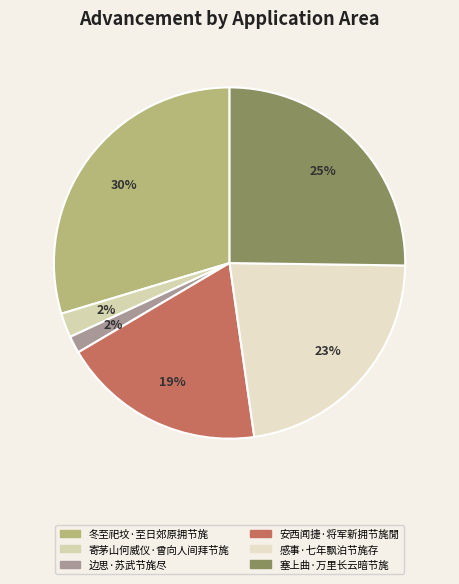

To the nearest percent, what portion does 安西闻捷·将军新拥节旄閒 represent?

19%